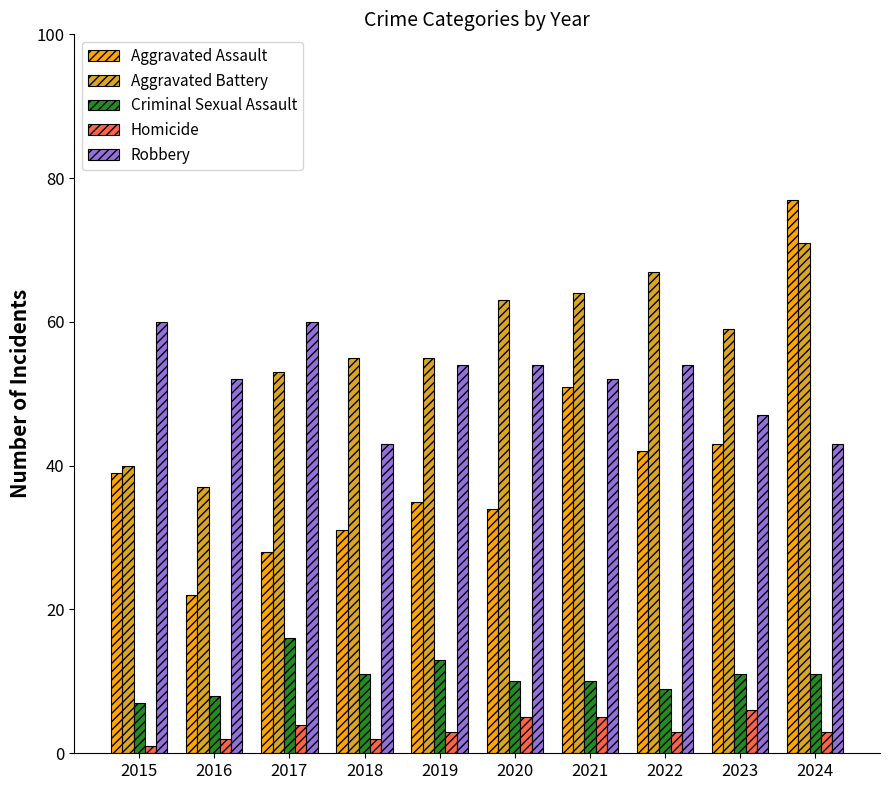

Reading left to right, transcribe all the data shown in this chart.

Aggravated Assault: 39	22	28	31	35	34	51	42	43	77
Aggravated Battery: 40	37	53	55	55	63	64	67	59	71
Criminal Sexual Assault: 7	8	16	11	13	10	10	9	11	11
Homicide: 1	2	4	2	3	5	5	3	6	3
Robbery: 60	52	60	43	54	54	52	54	47	43